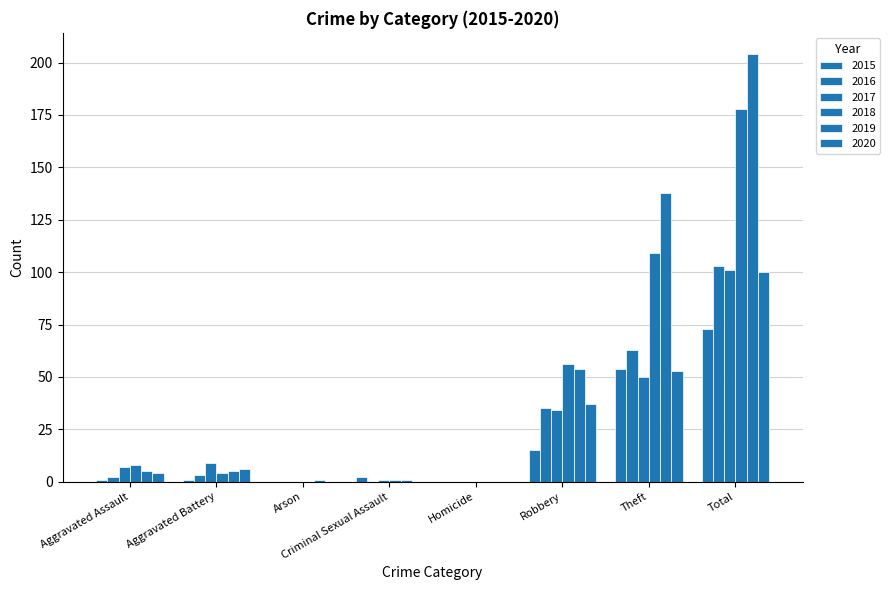

How many series are shown in this chart?

6